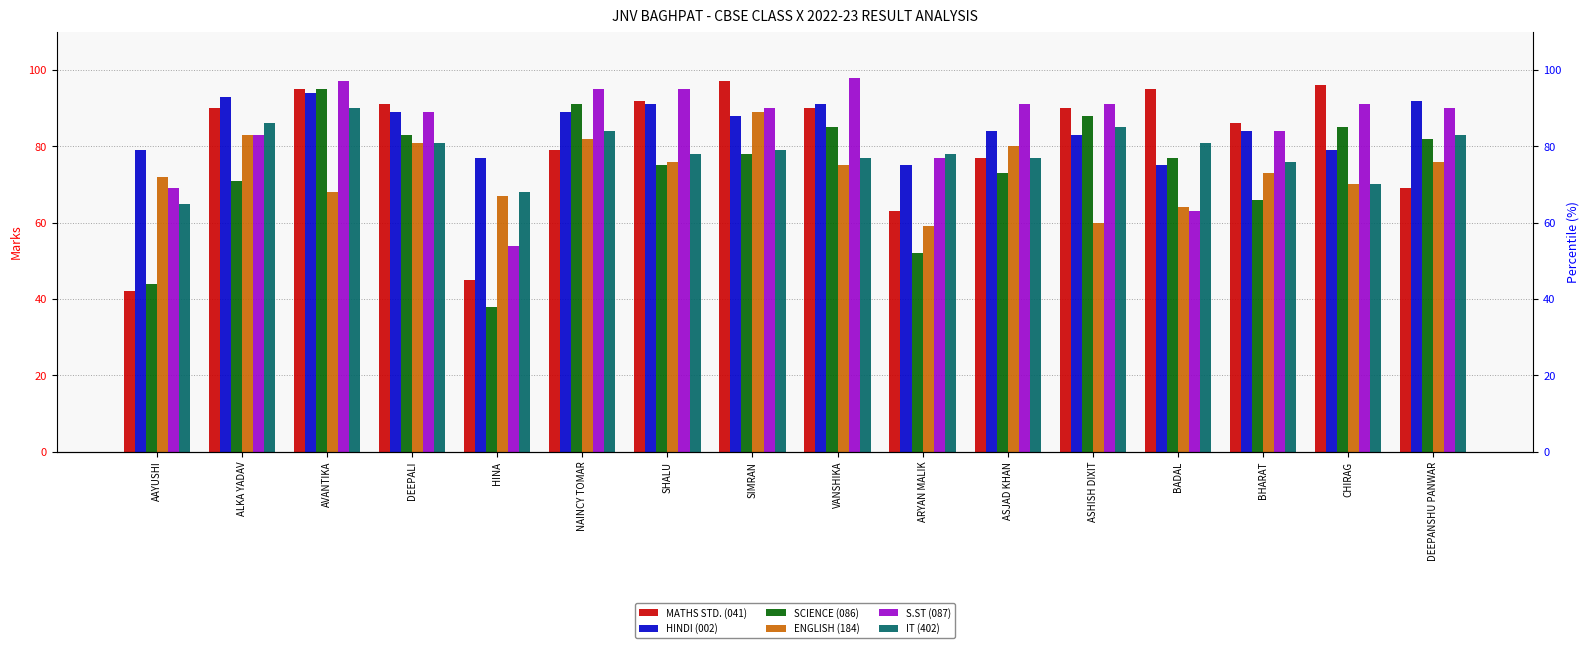

The SCIENCE (086) series shows 85 at VANSHIKA. True or false?

True